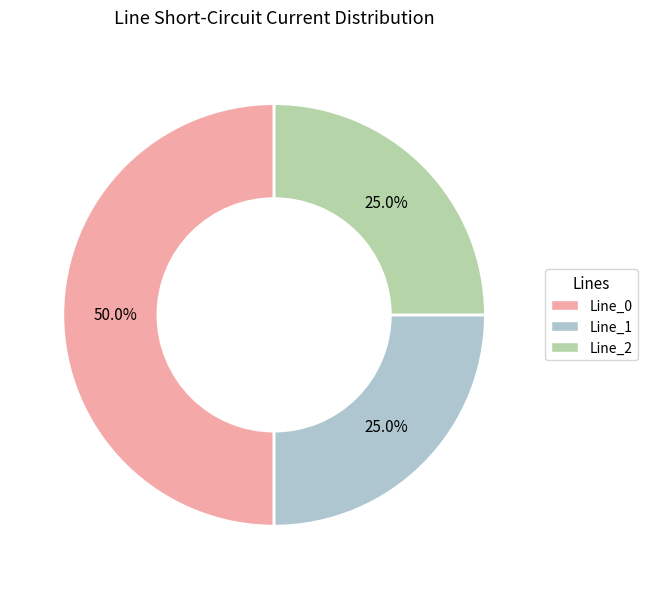

To the nearest percent, what percentage of the pie is Line_0?

50%